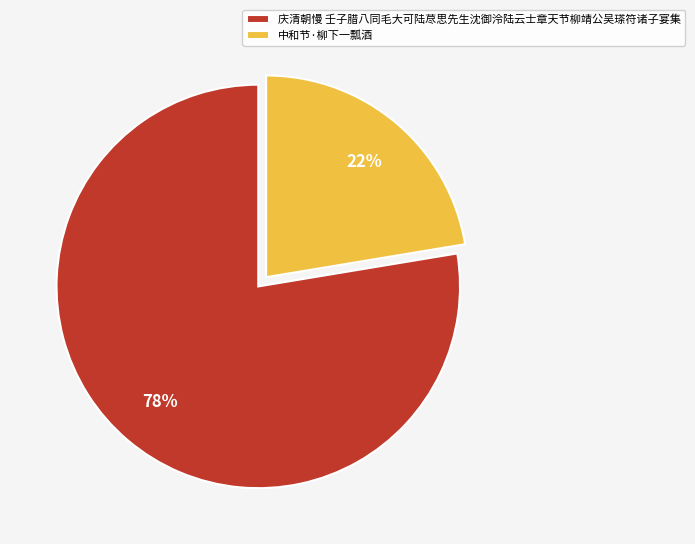

Which slice is the smallest?

中和节·柳下一瓢酒